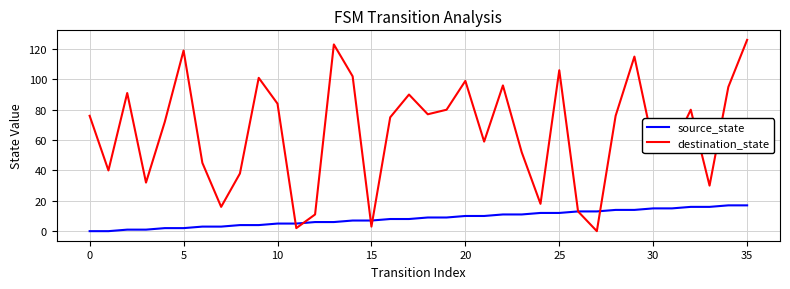

True or false: destination_state and source_state intersect in this chart.

True